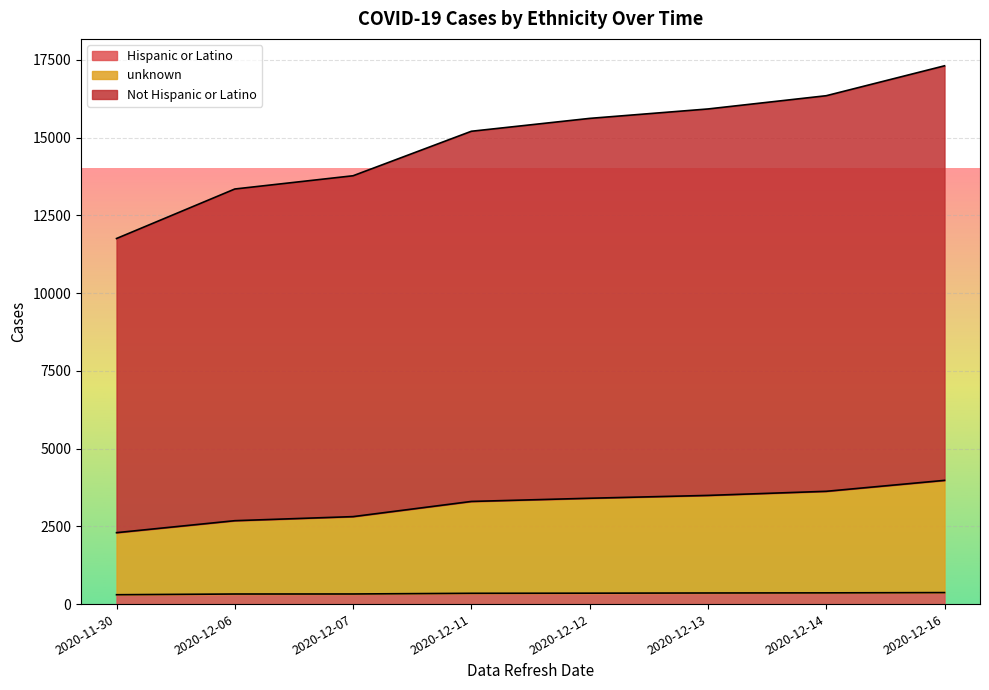

Which series has the widest spread of values?

Not Hispanic or Latino